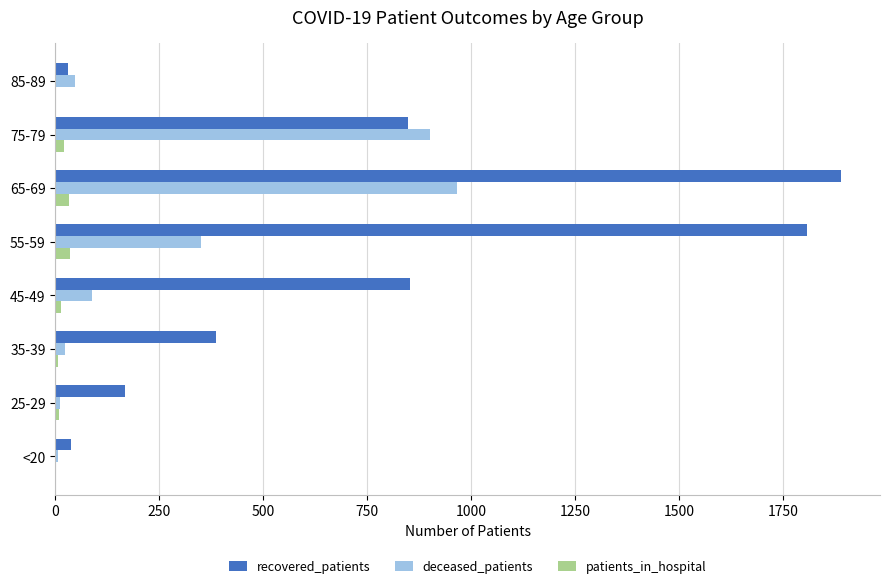

What is the greatest value displayed?

1889